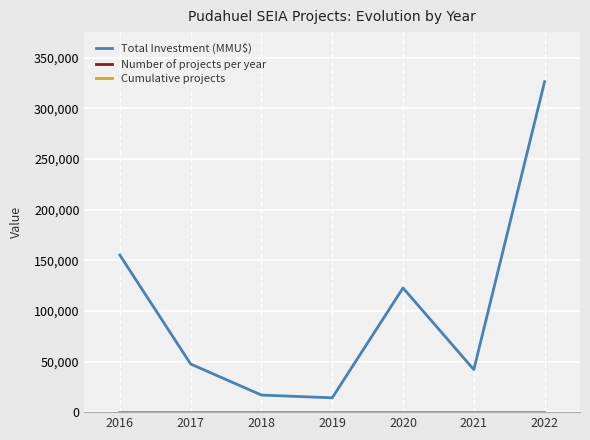

Count the number of data series in this chart.

3